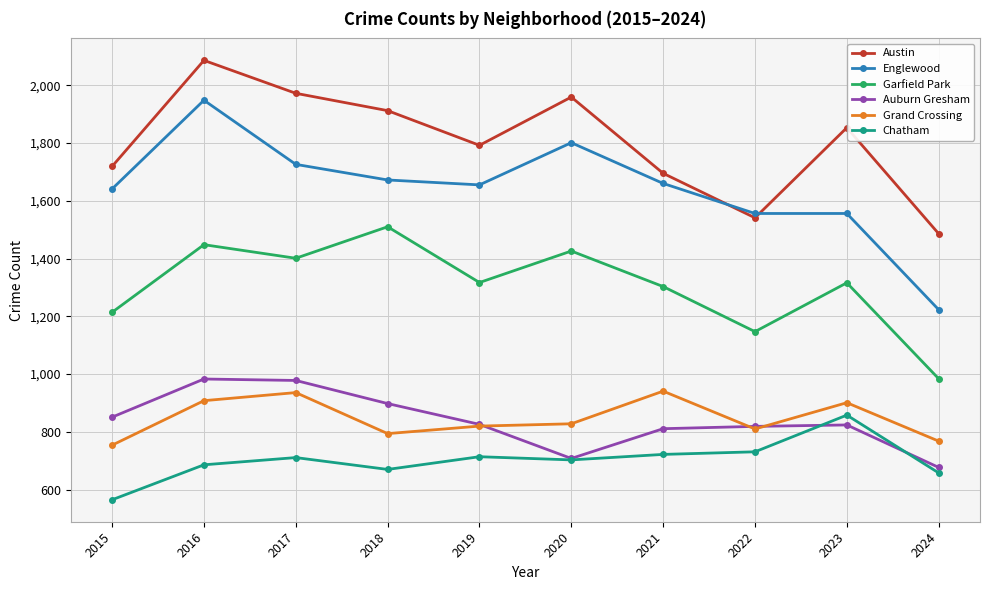

Is it true that Auburn Gresham equals 345 at 2024?

False